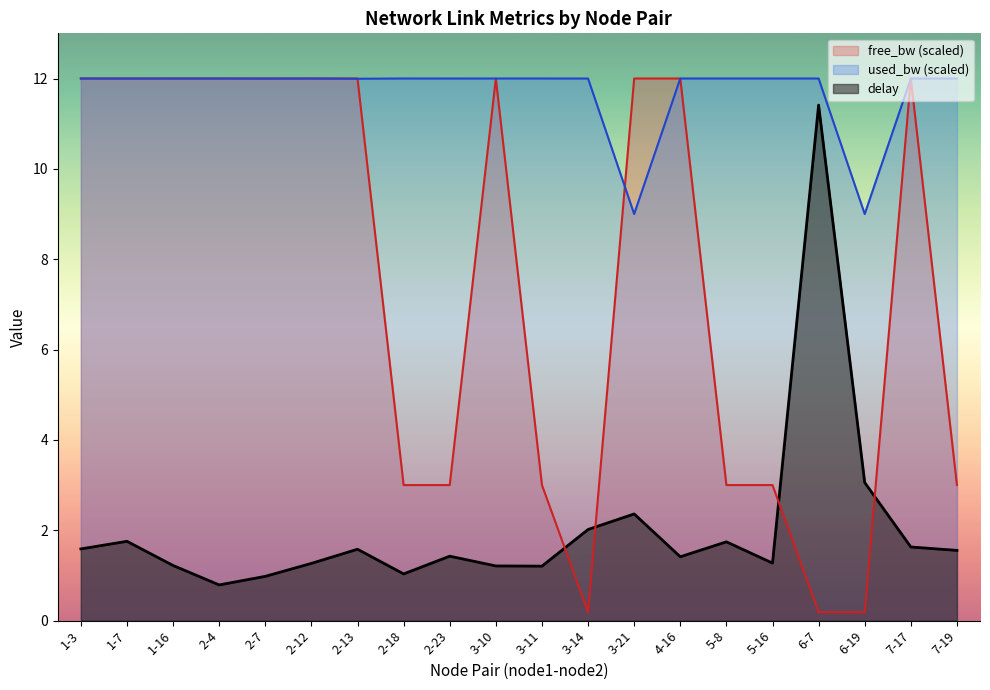

Rank the series at 3-10 from highest to lowest value.

used_bw, free_bw_norm, delay